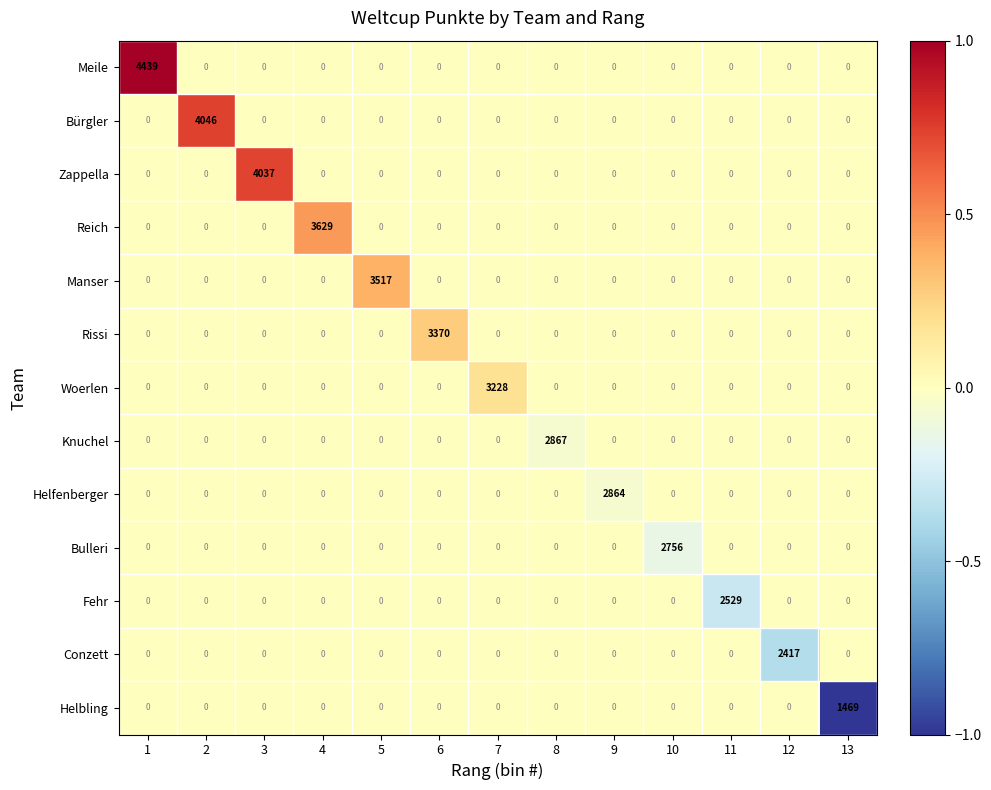

What is the smallest value displayed?

0